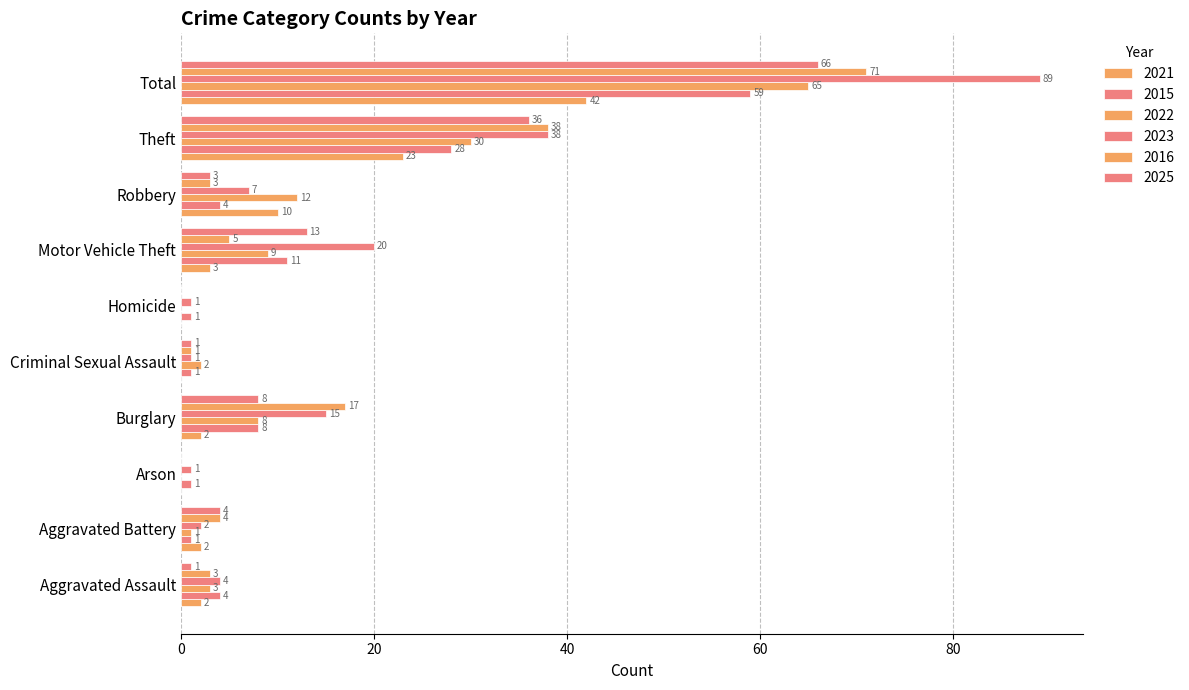

Reading left to right, transcribe all the data shown in this chart.

2021: 2	2	0	2	0	0	3	10	23	42
2015: 4	1	1	8	1	1	11	4	28	59
2022: 3	1	0	8	2	0	9	12	30	65
2023: 4	2	1	15	1	1	20	7	38	89
2016: 3	4	0	17	1	0	5	3	38	71
2025: 1	4	0	8	1	0	13	3	36	66